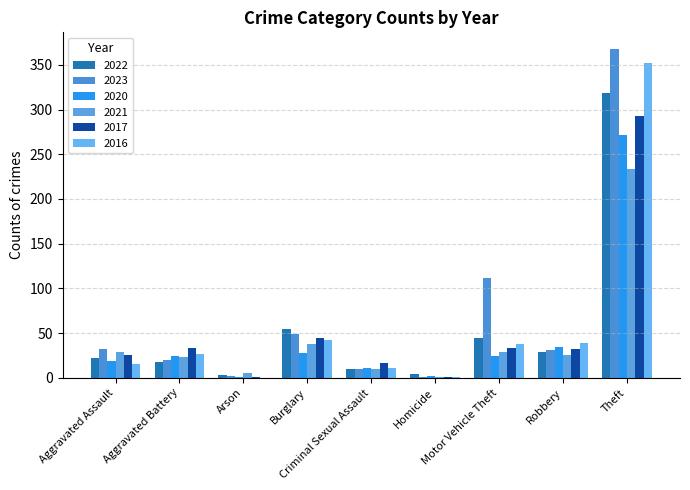

Are the bars grouped side by side (vs. stacked)?

Yes